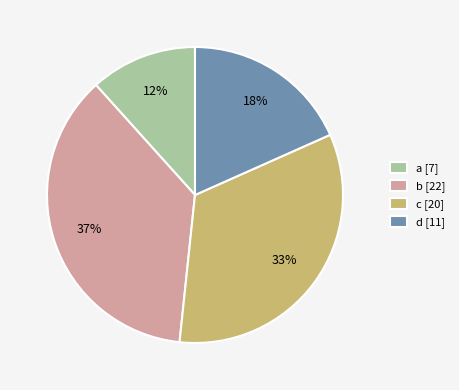

Do d [11] and a [7] together represent more than half of the pie?

No